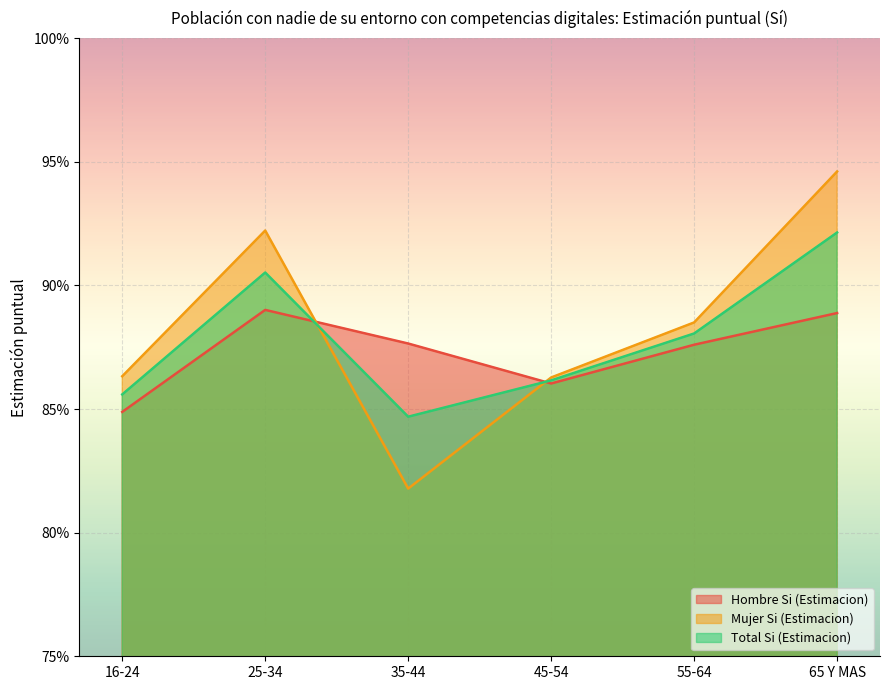

Which series has the widest spread of values?

Mujer Si (Estimacion)